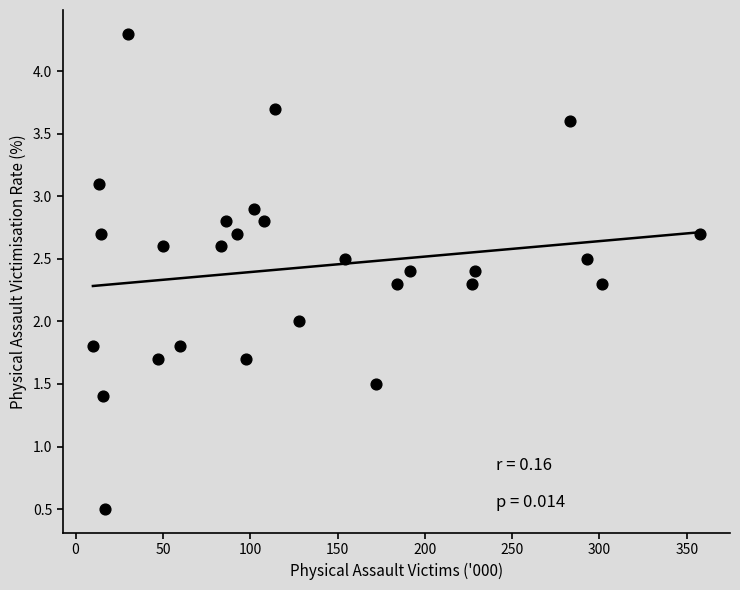

What is the range of Y values (max minus min)?

3.8